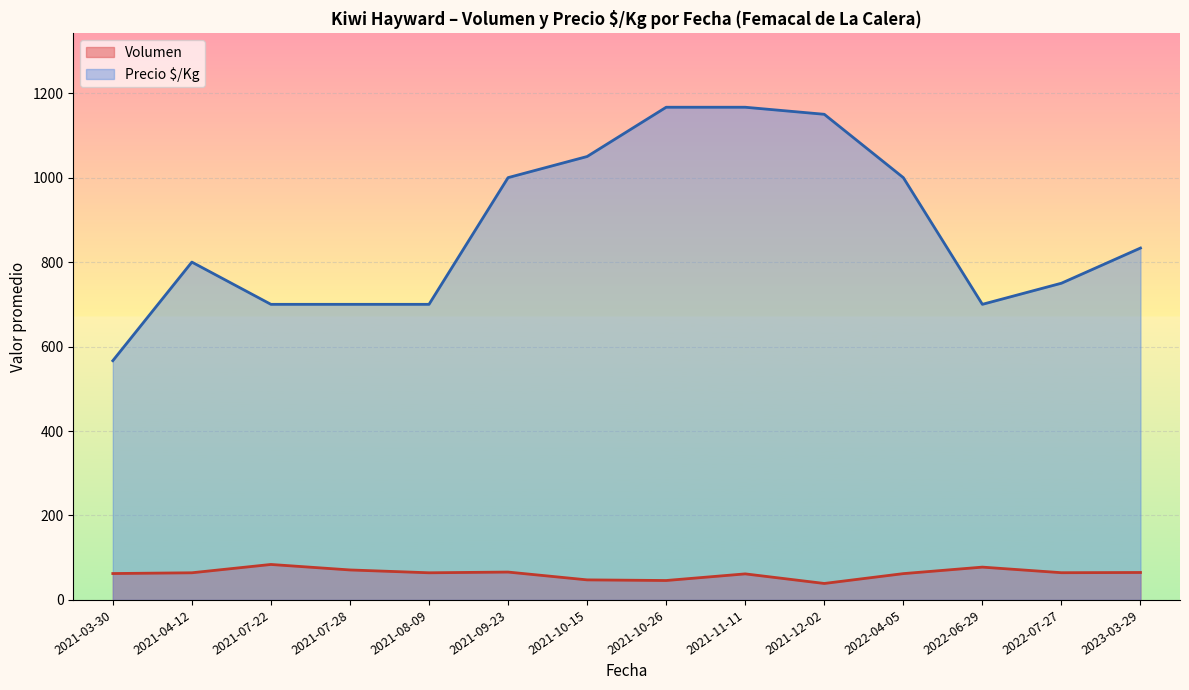

Which series has the widest spread of values?

Precio $/Kg